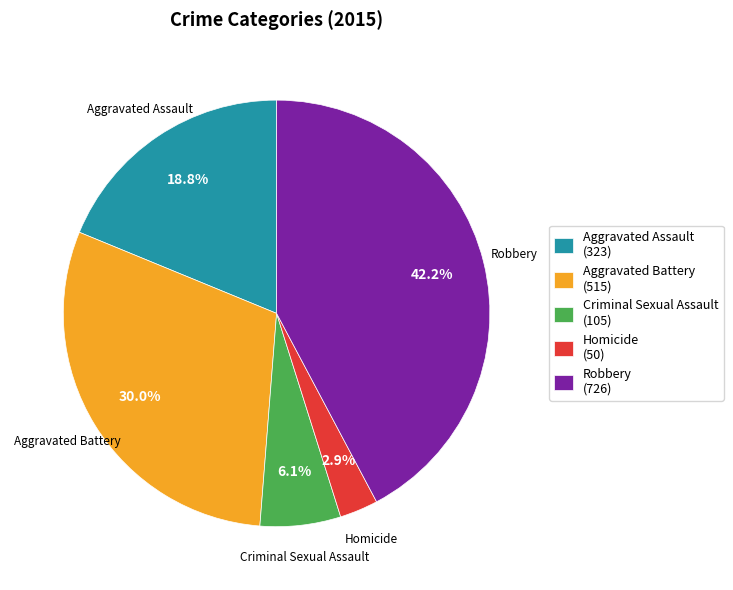

How many segments does this pie chart have?

5